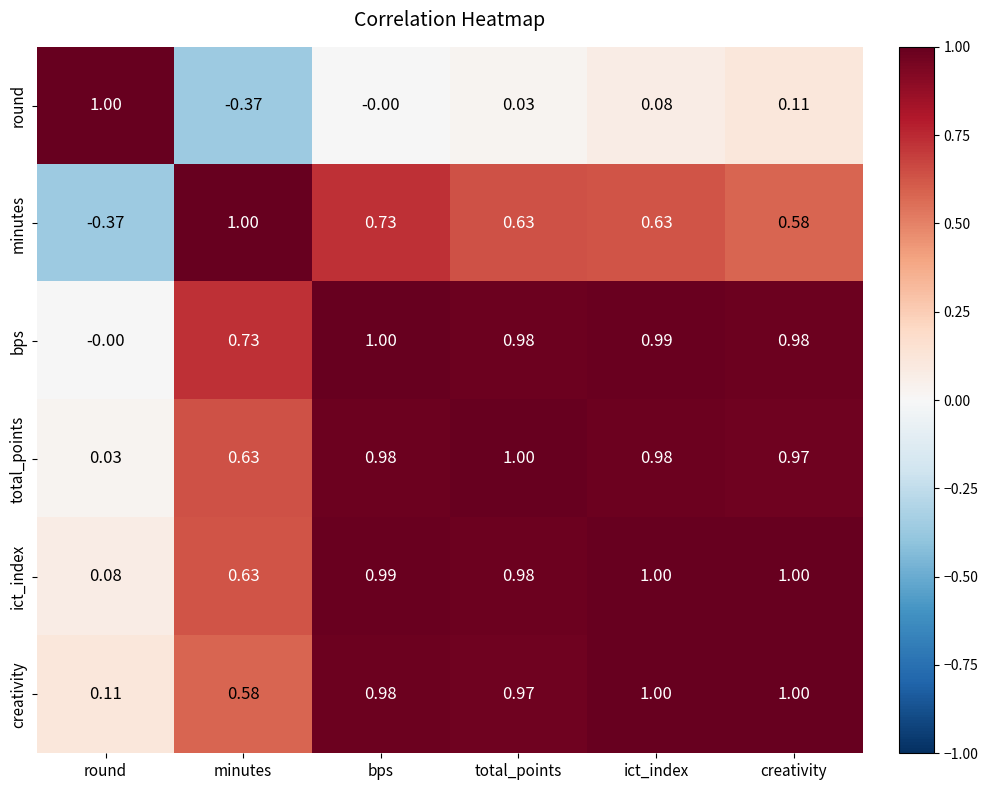

Rank the series at round from highest to lowest value.

round, creativity, ict_index, total_points, bps, minutes